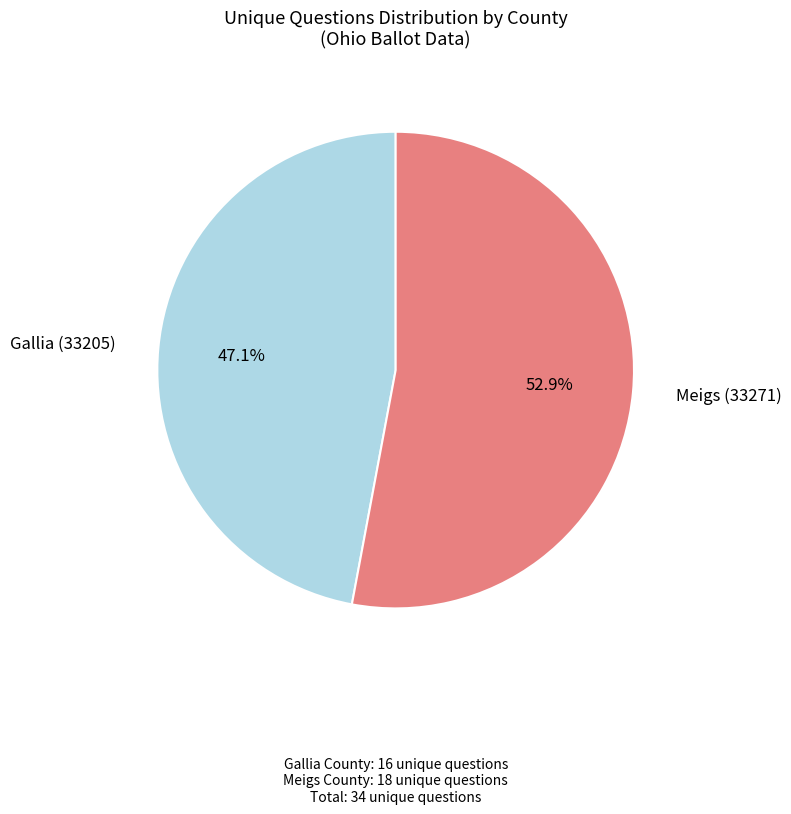

Which category has the biggest portion of the pie?

Meigs (33271)